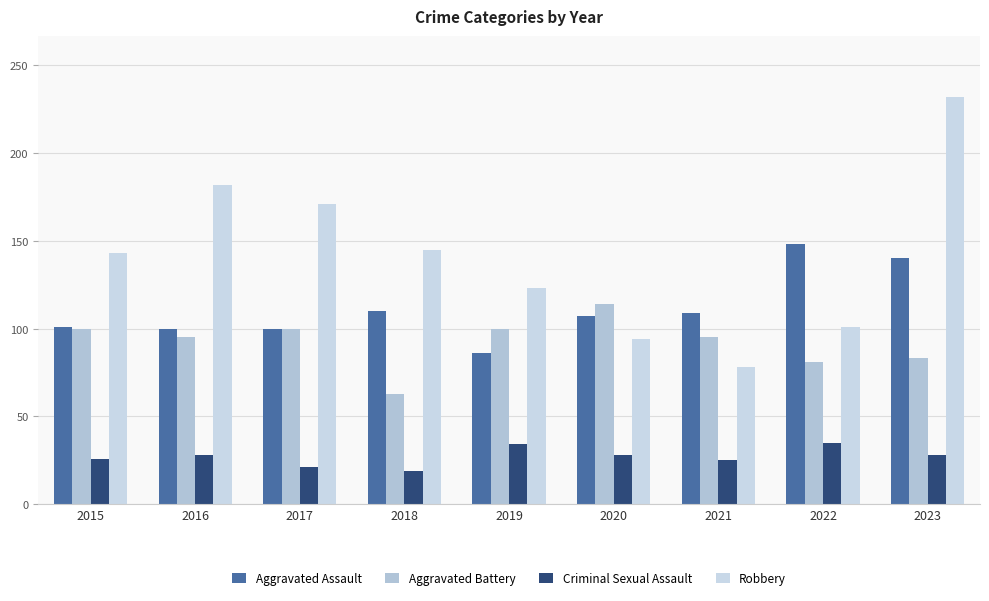

At how many categories does at least one series exceed 158?

3